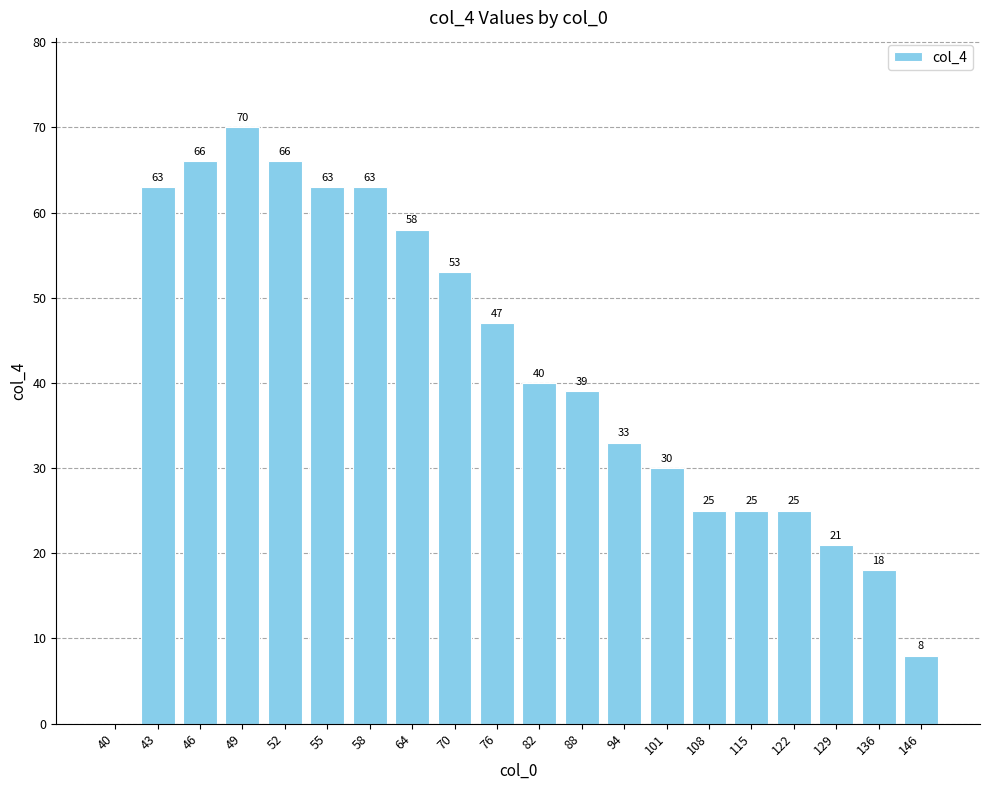

The value at 108 is 25. True or false?

True